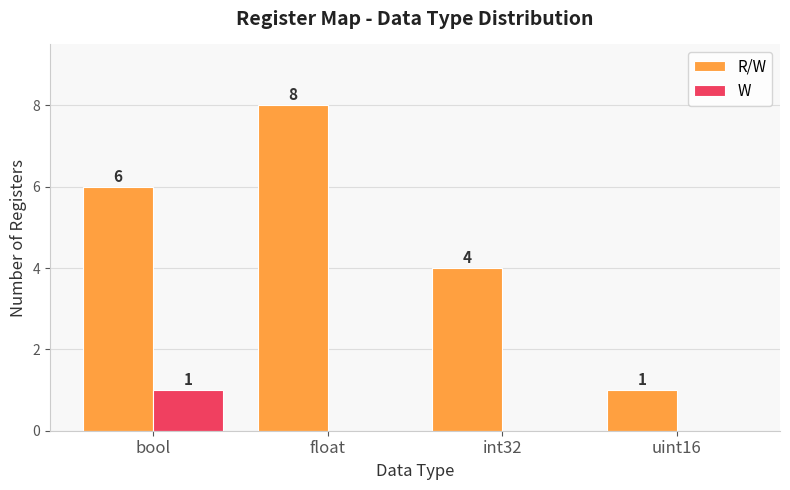

What is the average value of the R/W series?

5